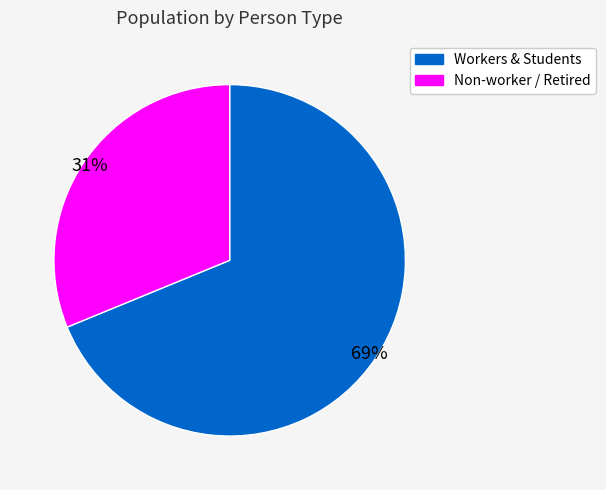

To the nearest percent, what portion does Workers & Students represent?

69%